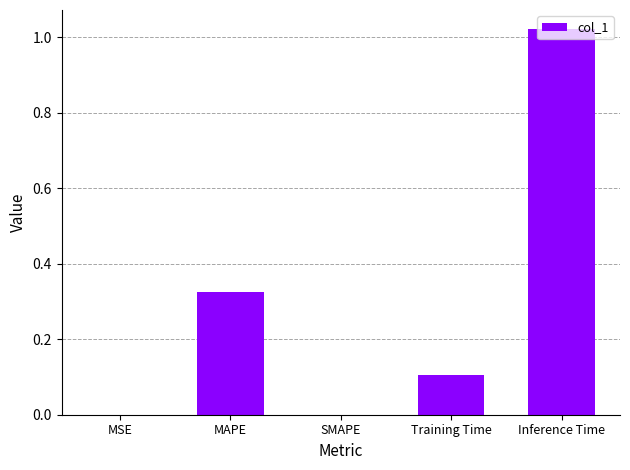

Which label corresponds to the largest value in the chart?

Inference Time